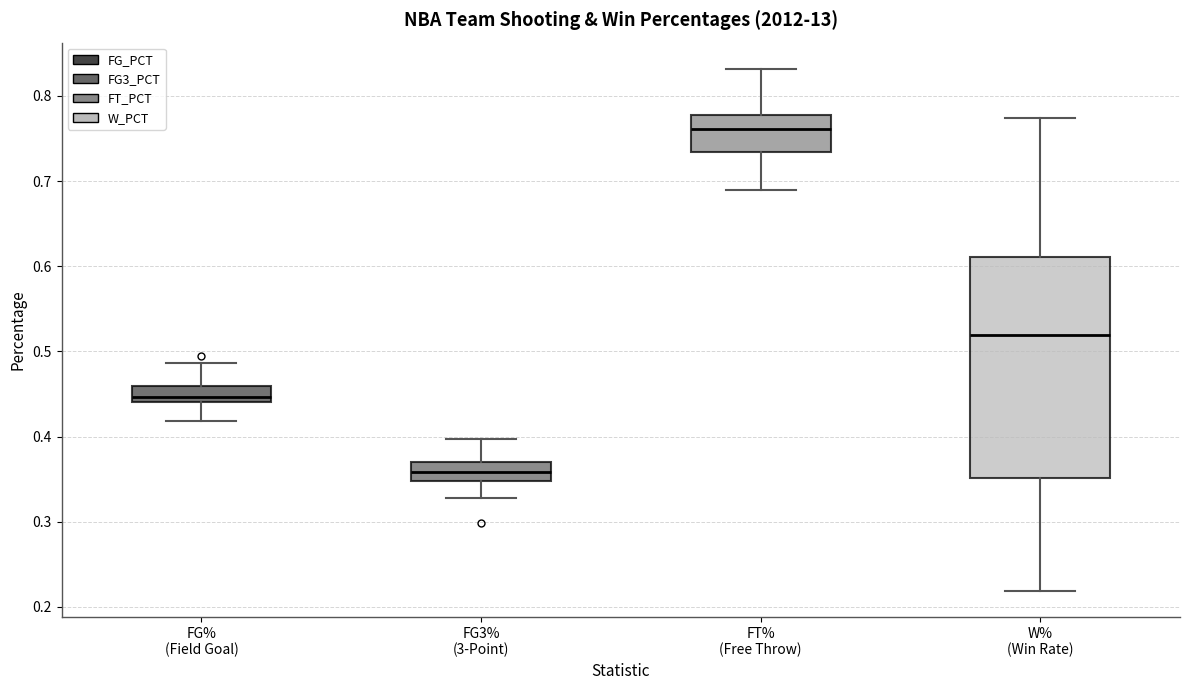

Reading left to right, read every box against the y-axis: the position of its median line, the range the box covers, and the ends of its whiskers. The values are not printed on the chart, so give them approximately, as read against the axis.

FG% (Field Goal): median 0.45, box 0.44 to 0.46, whiskers 0.42 to 0.49
FG3% (3-Point): median 0.36, box 0.35 to 0.37, whiskers 0.33 to 0.40
FT% (Free Throw): median 0.76, box 0.73 to 0.78, whiskers 0.69 to 0.83
W% (Win Rate): median 0.52, box 0.35 to 0.61, whiskers 0.22 to 0.77